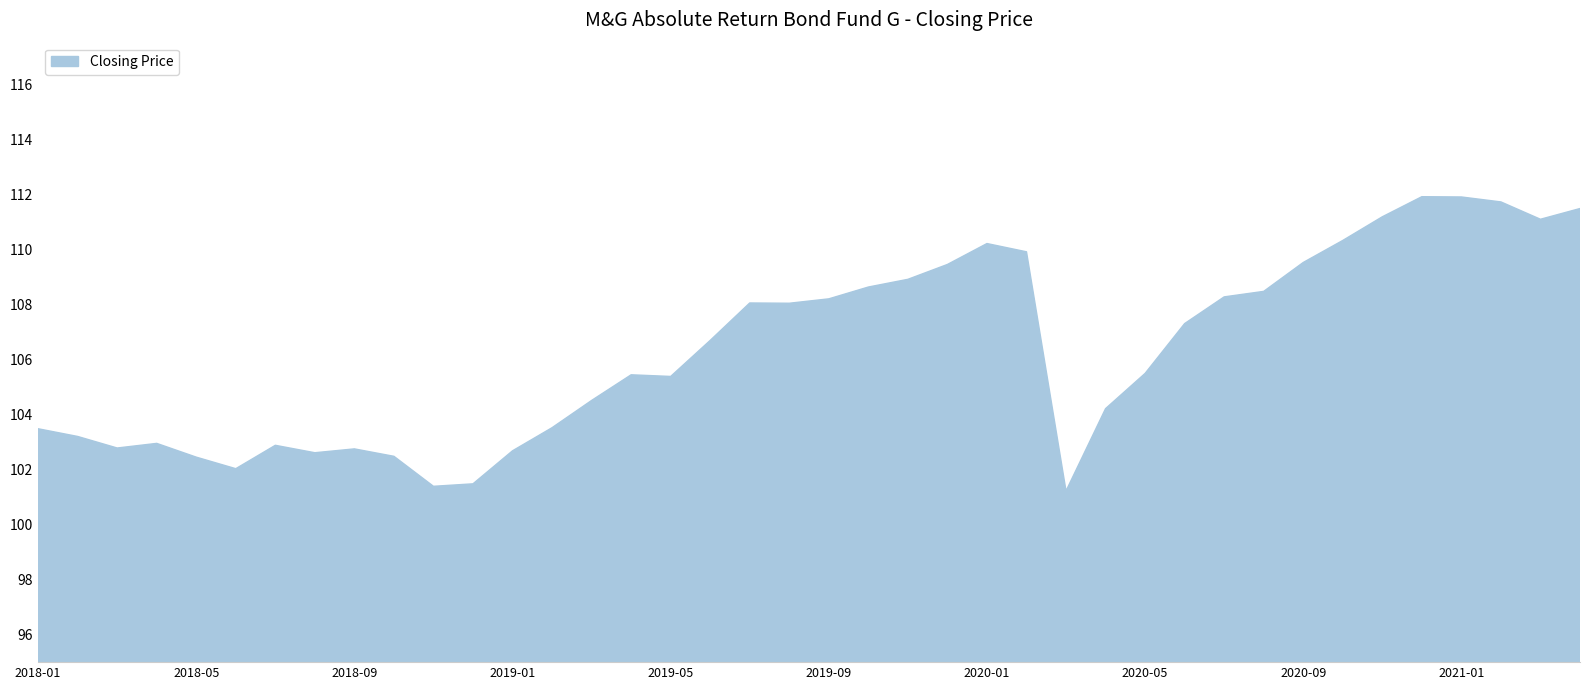

What is the difference between the maximum and minimum values?

10.7